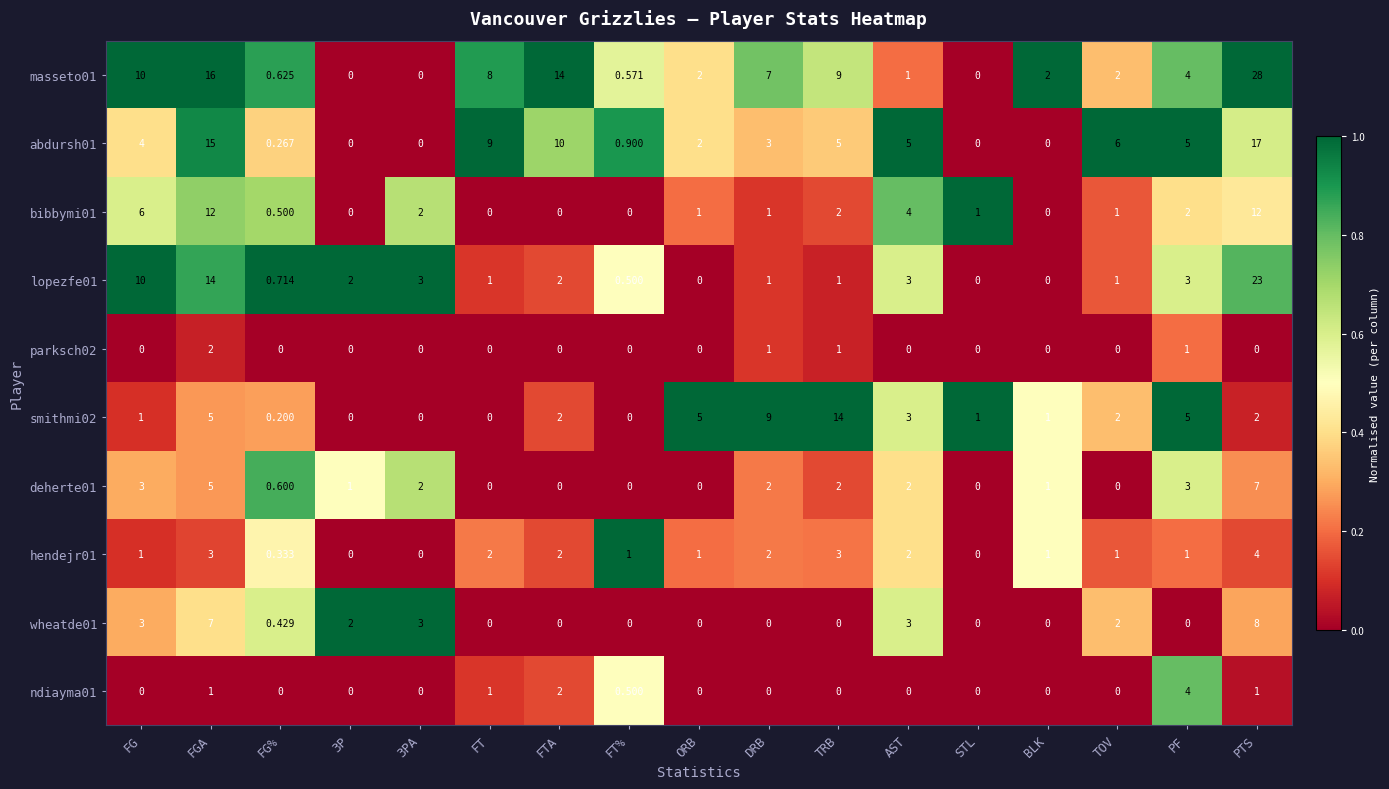

Where is masseto01 nearest to the value 14?

FTA